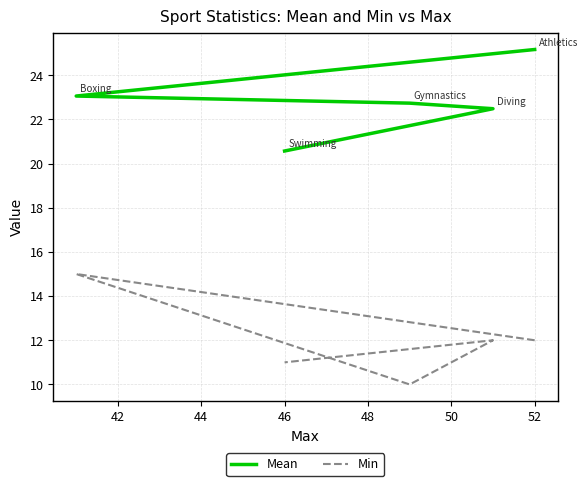

How many lines are shown in the chart?

2